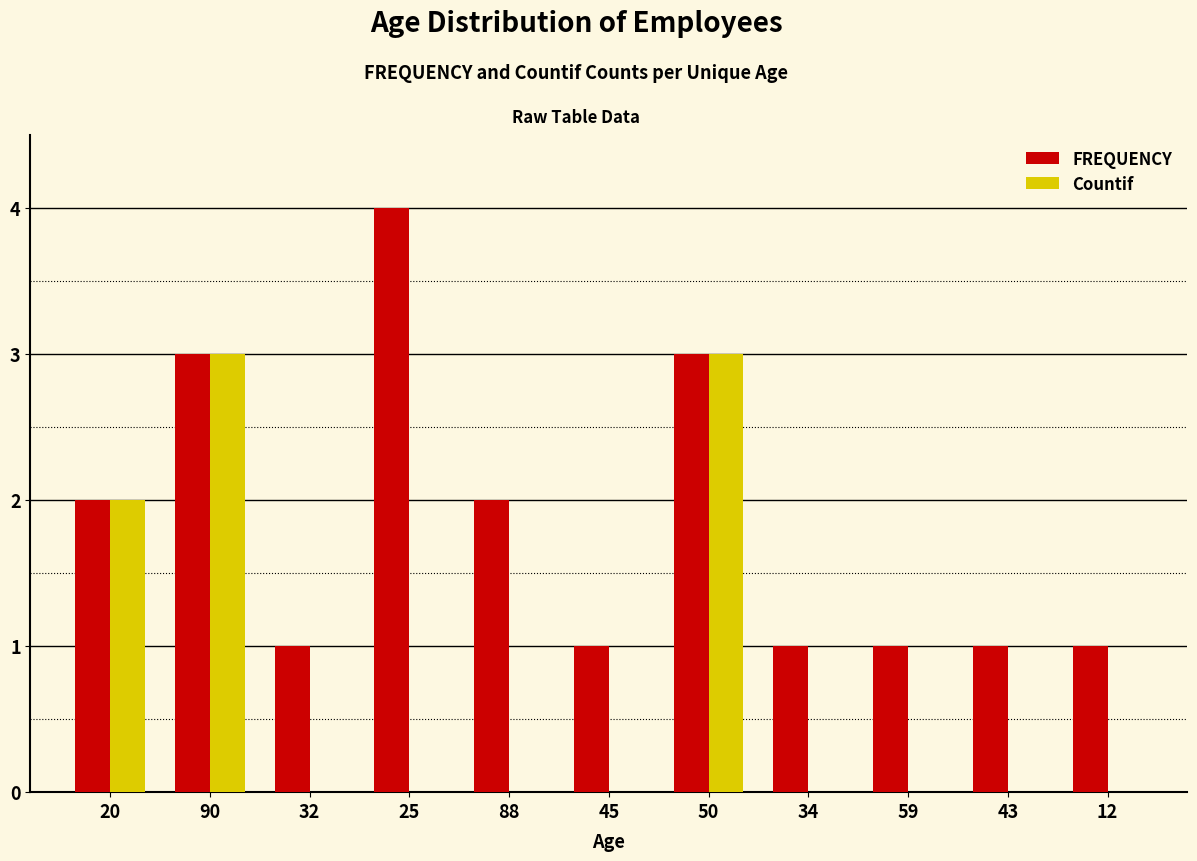

How many series are shown in this chart?

2